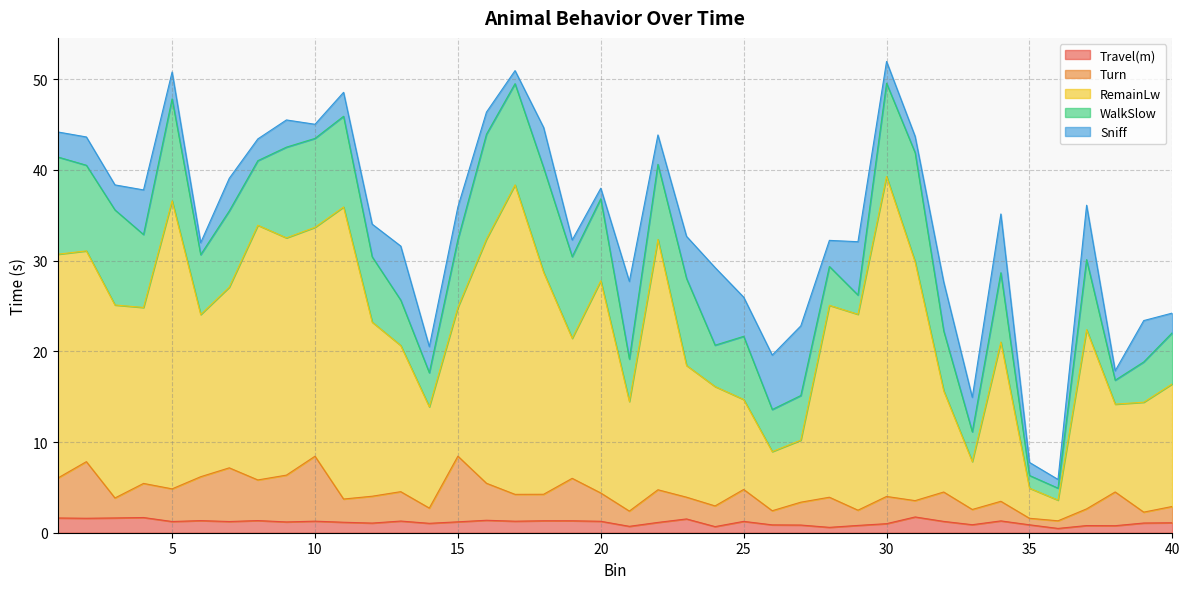

Is the value of RemainLw at 35 greater than the value of Travel(m) at 29?

Yes